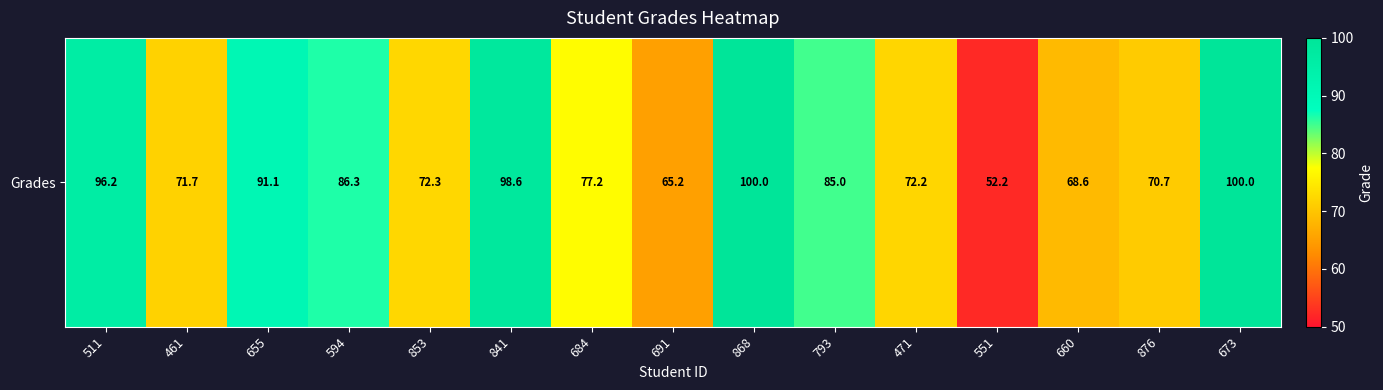

The value at 793 is 85.0. True or false?

True